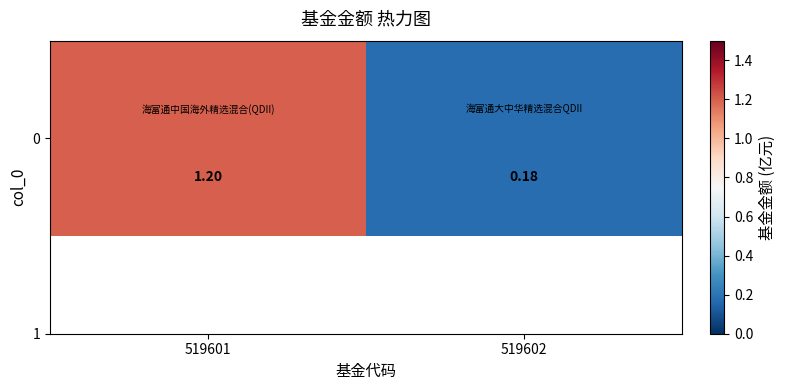

The value at 519601 is 0.3. True or false?

False